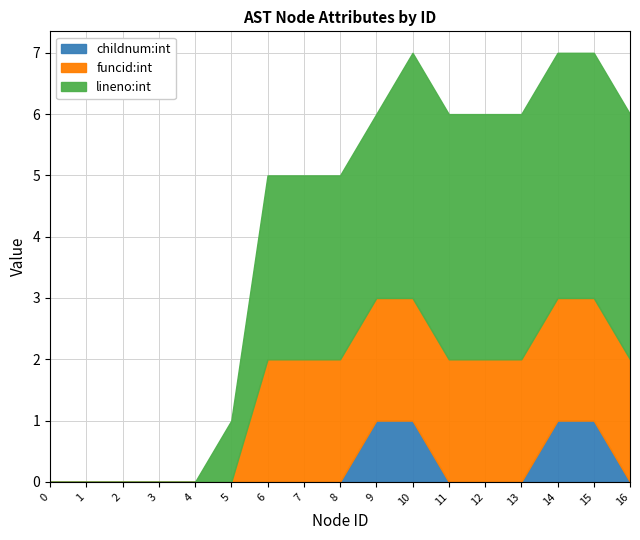

What is the value of the lineno:int point at the 10th from the left?

6